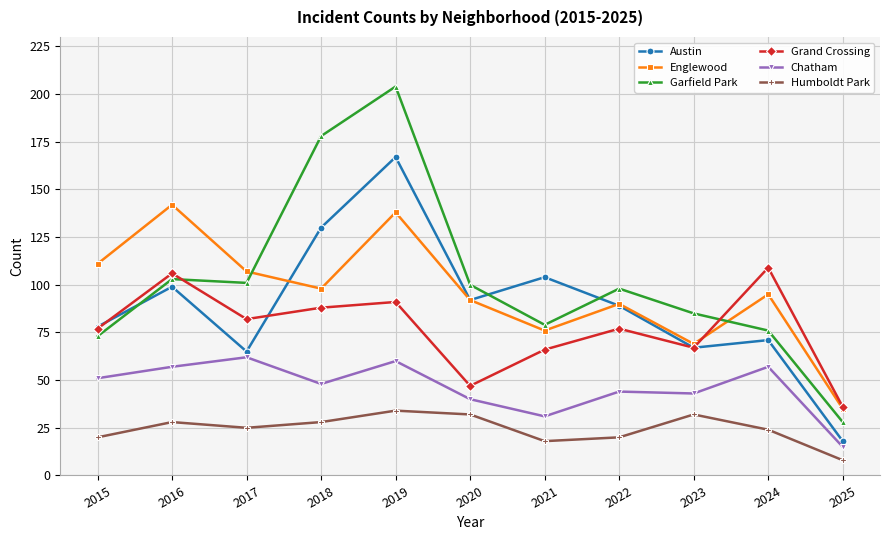

Which series changed the most between 2022 and 2023?

Austin